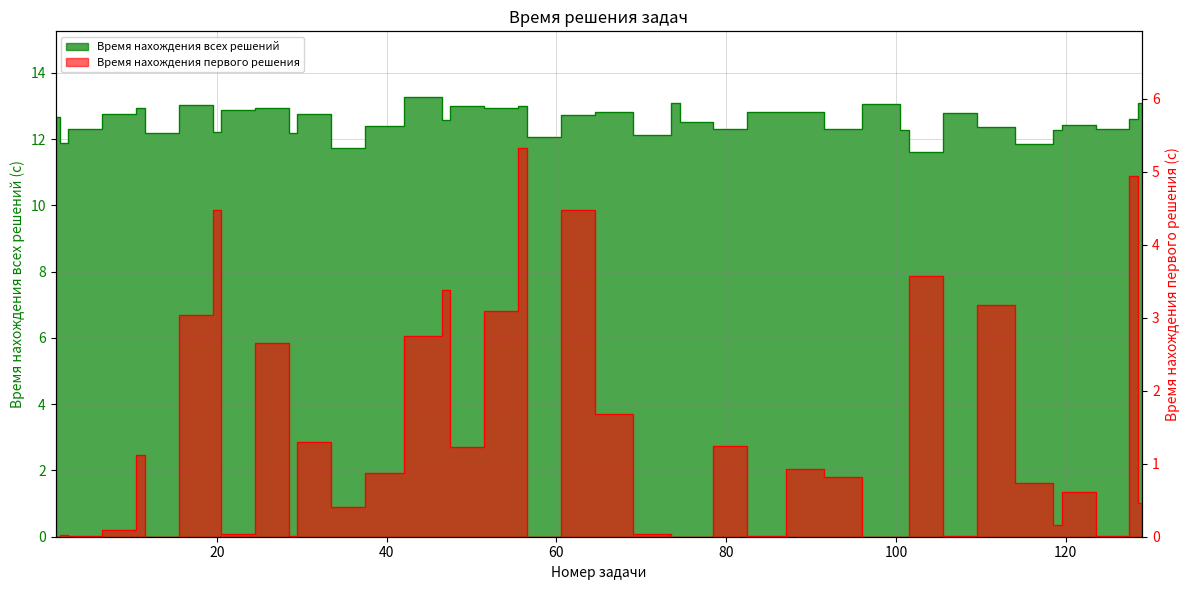

The value of Время нахождения первого решения at 29 is 0.0. True or false?

False